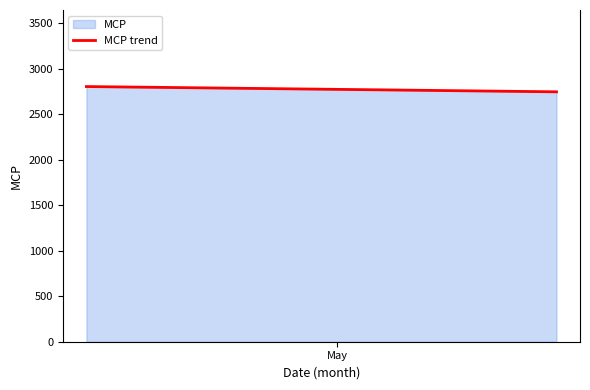

Count the number of values greater than 2801.

1